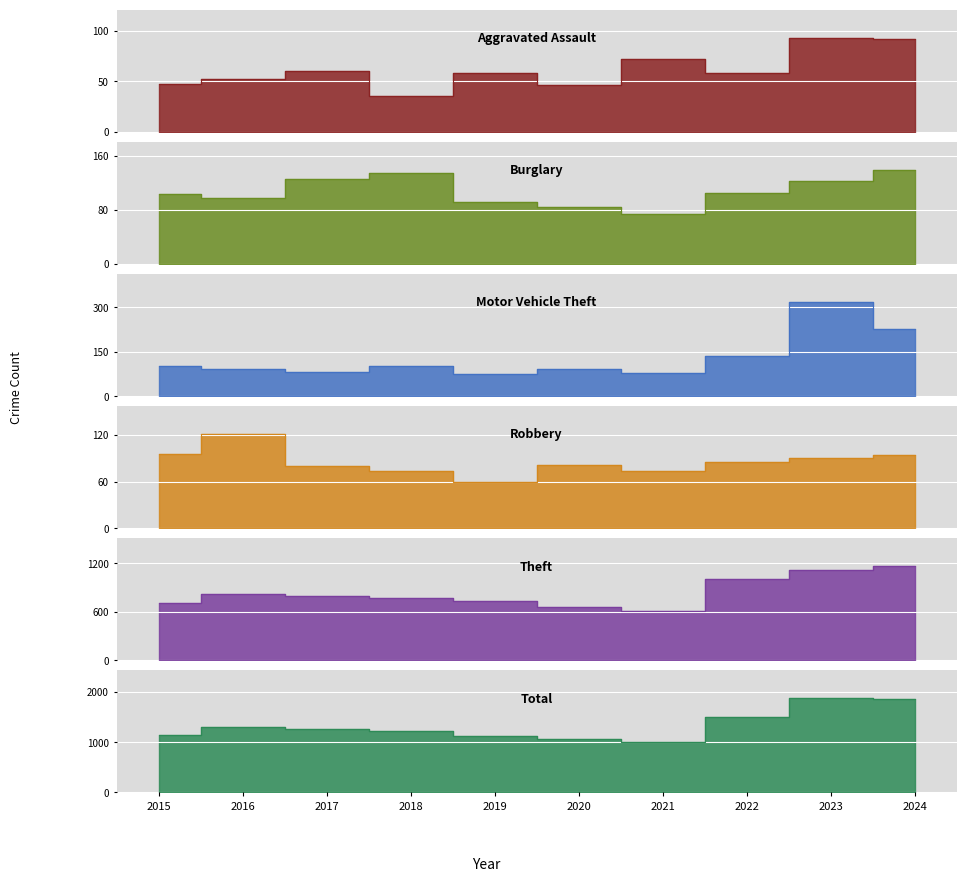

Reading left to right, transcribe all the data shown in this chart.

Aggravated Assault: 2015=47	2016=52	2017=60	2018=35	2019=58	2020=46	2021=72	2022=58	2023=93	2024=92
Burglary: 2015=103	2016=98	2017=126	2018=134	2019=91	2020=84	2021=74	2022=105	2023=123	2024=139
Motor Vehicle Theft: 2015=101	2016=92	2017=81	2018=103	2019=75	2020=90	2021=78	2022=135	2023=318	2024=228
Robbery: 2015=95	2016=121	2017=80	2018=74	2019=59	2020=81	2021=73	2022=85	2023=90	2024=94
Theft: 2015=705	2016=822	2017=800	2018=777	2019=729	2020=662	2021=616	2022=1002	2023=1117	2024=1164
Total: 2015=1134	2016=1290	2017=1250	2018=1226	2019=1116	2020=1070	2021=1002	2022=1490	2023=1865	2024=1855